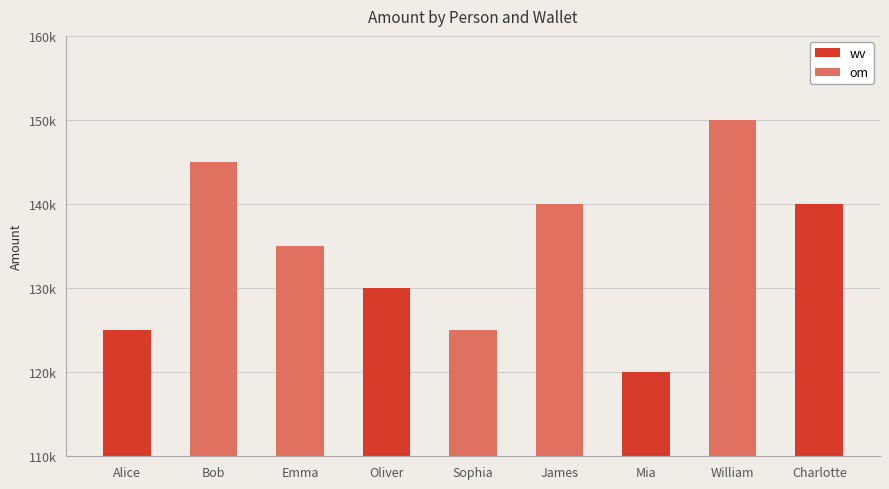

Reading right to left, transcribe all the data shown in this chart.

wv: 140000	0	120000	0	0	130000	0	0	125000
om: 0	150000	0	140000	125000	0	135000	145000	0